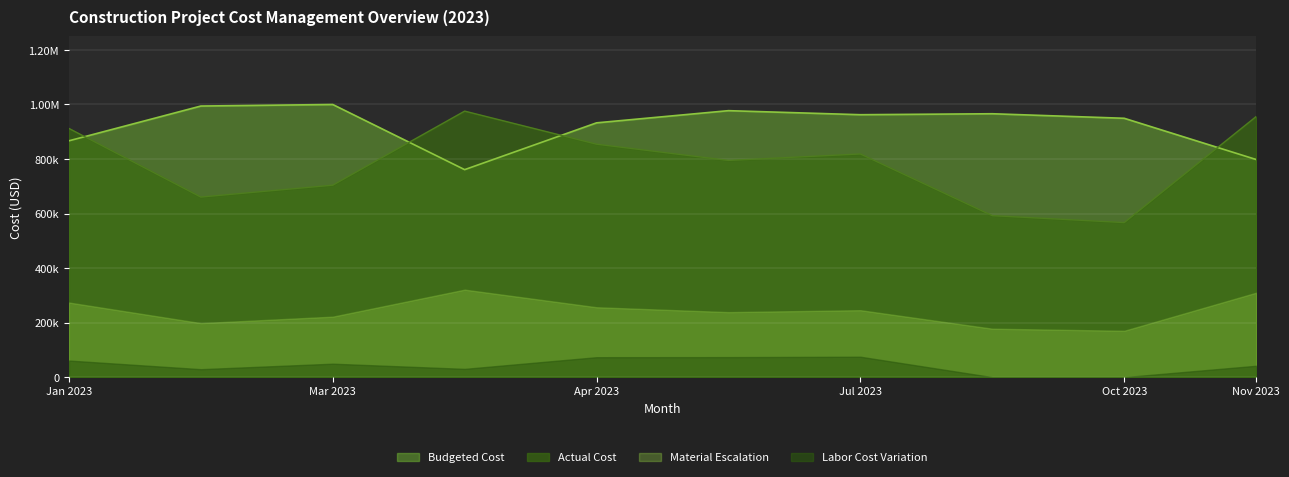

Does the chart display data point markers on the line(s)?

No